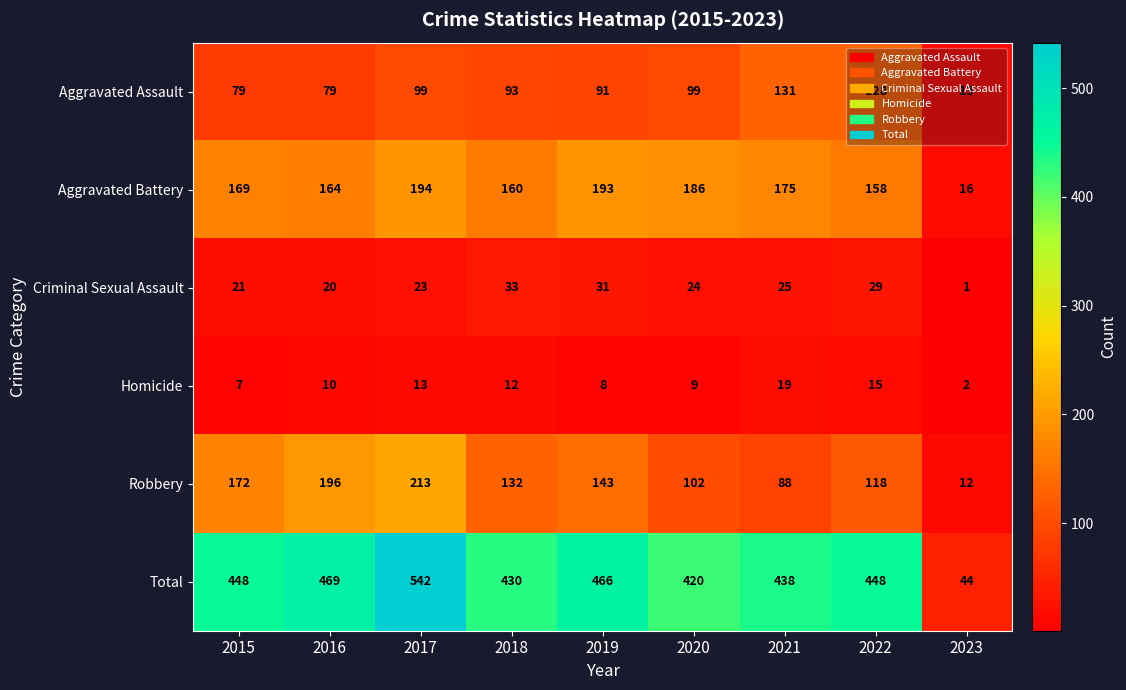

At which category is the sum across all series the highest?

2017